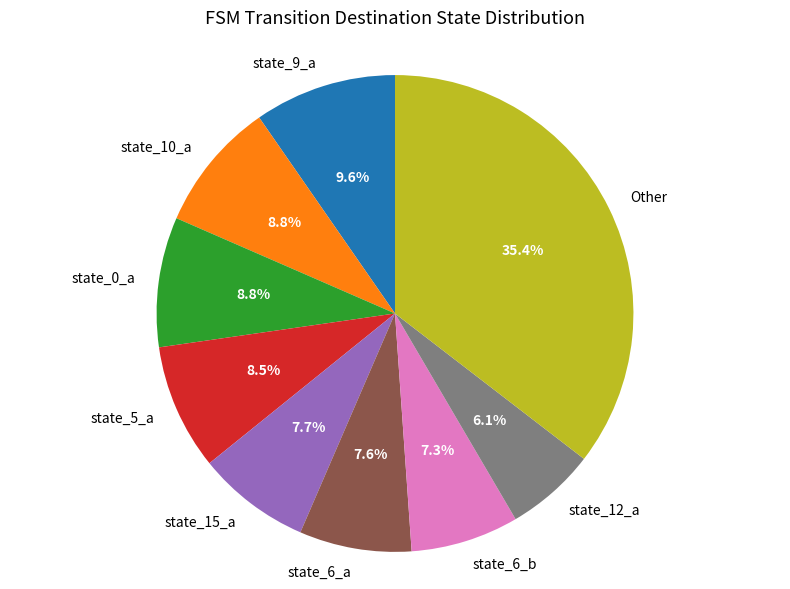

Count the number of slices in the pie.

9